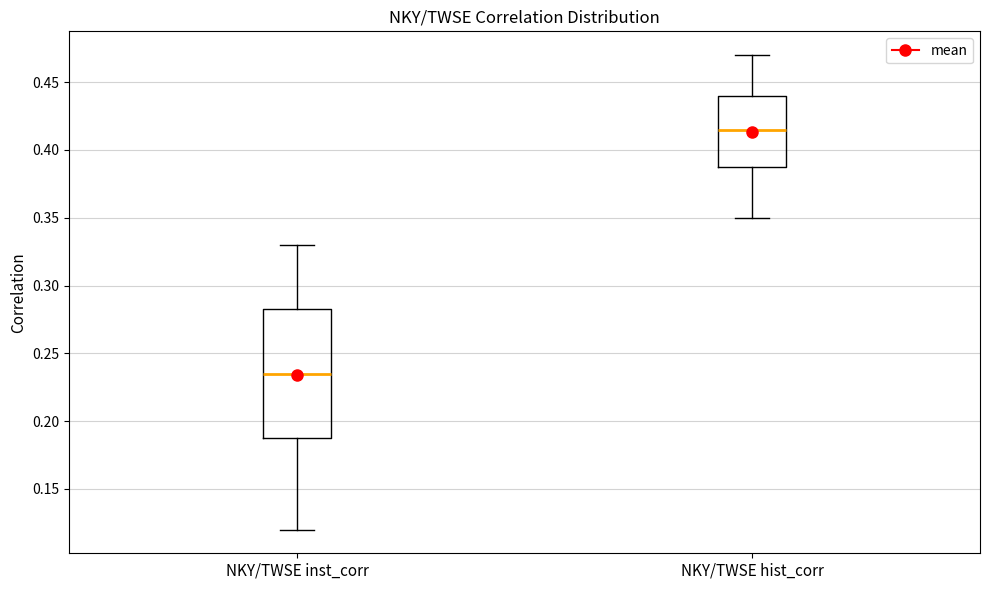

Where does the upper whisker of the box for NKY/TWSE hist_corr end on the y-axis? The values are not printed on the chart, so give them approximately, as read against the axis.

0.470